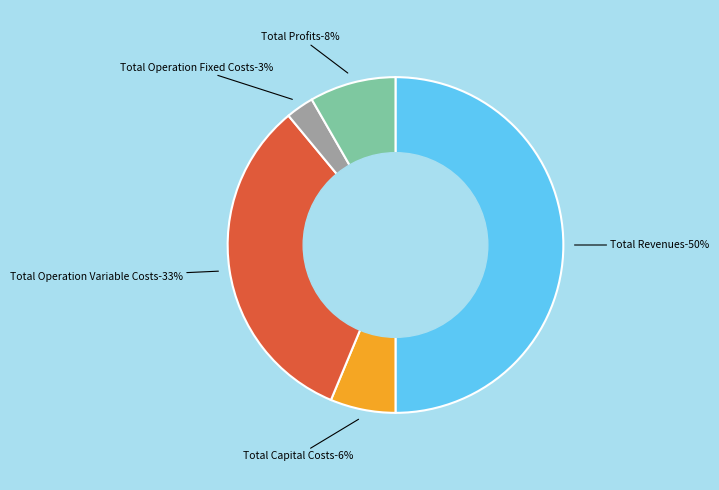

What is the smallest slice in the pie chart?

Total Operation Fixed Costs